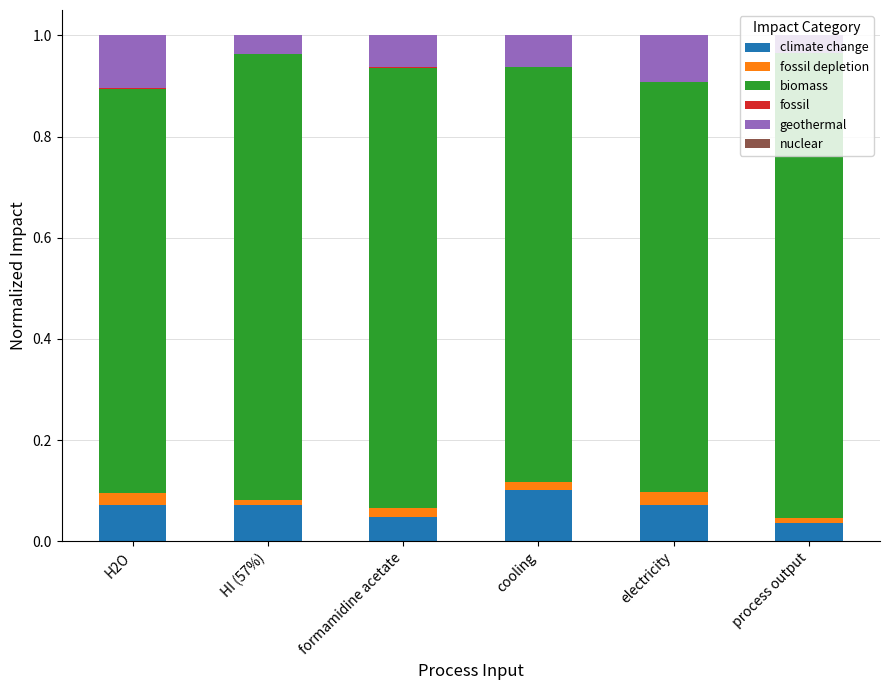

At which label does climate change reach its peak?

cooling